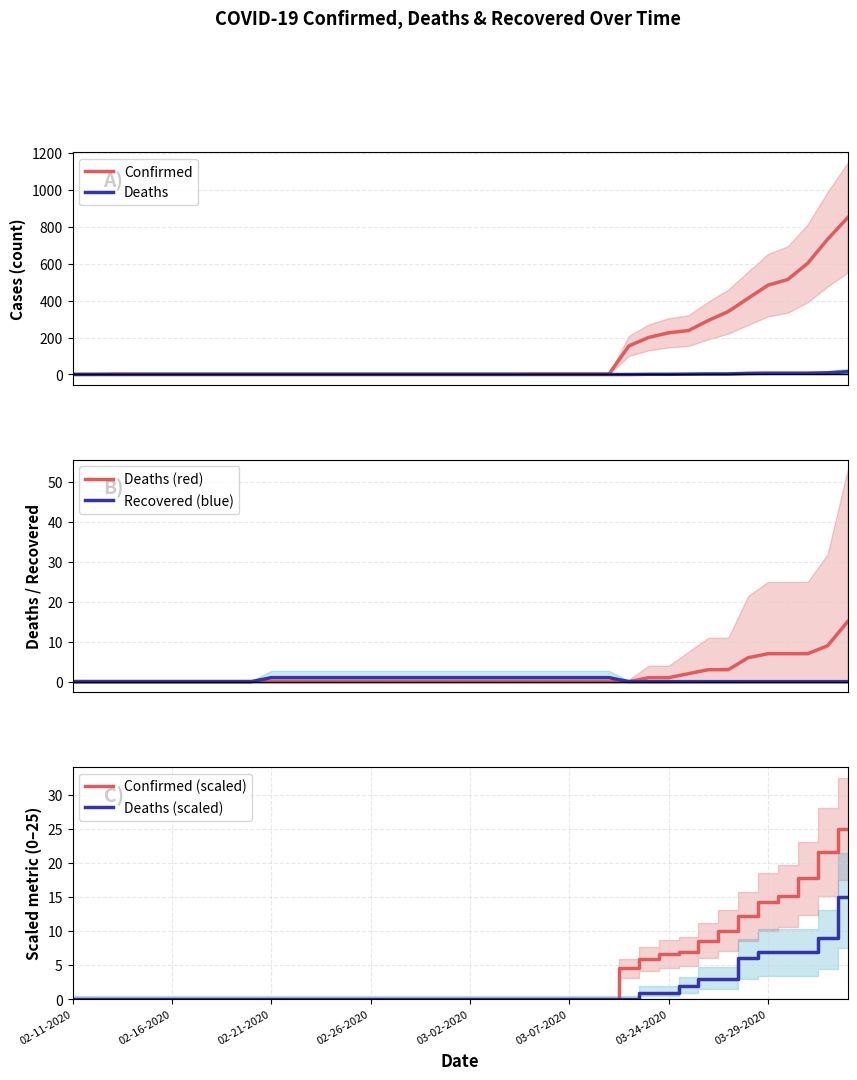

List the series in order of their peak value, lowest first.

Recovered (blue), Deaths, Deaths (red), Deaths (scaled), Confirmed (scaled), Confirmed